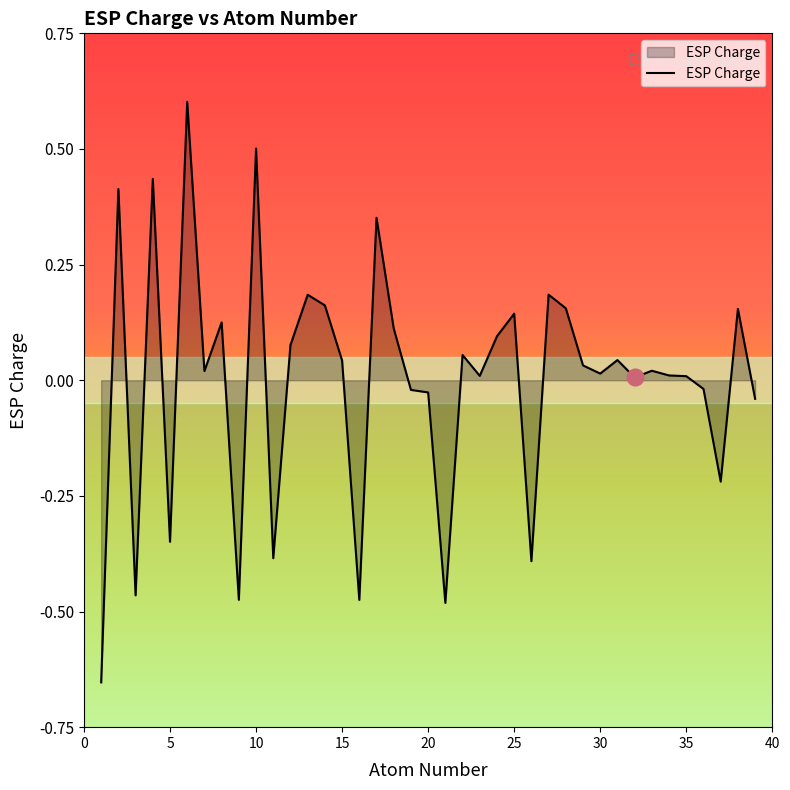

What is the maximum value shown in the chart?

0.6